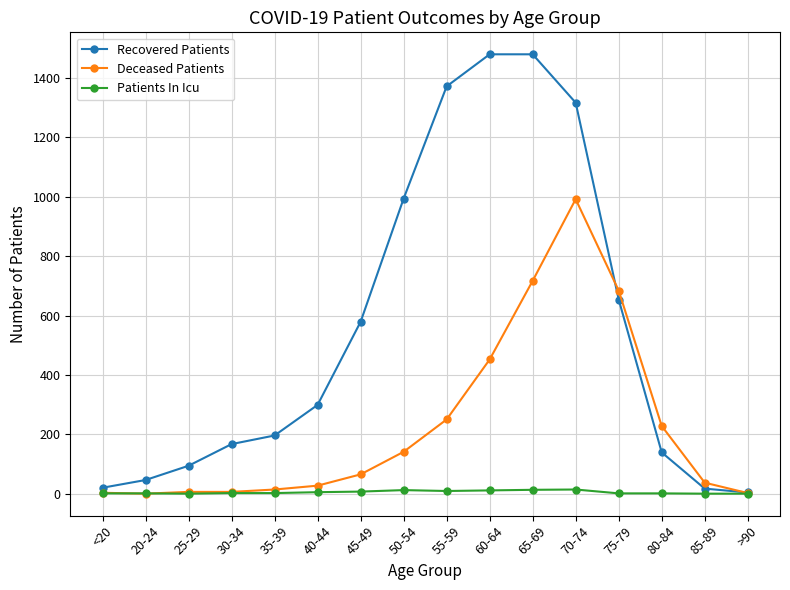

The Deceased Patients series shows 37 at 50-54. True or false?

False